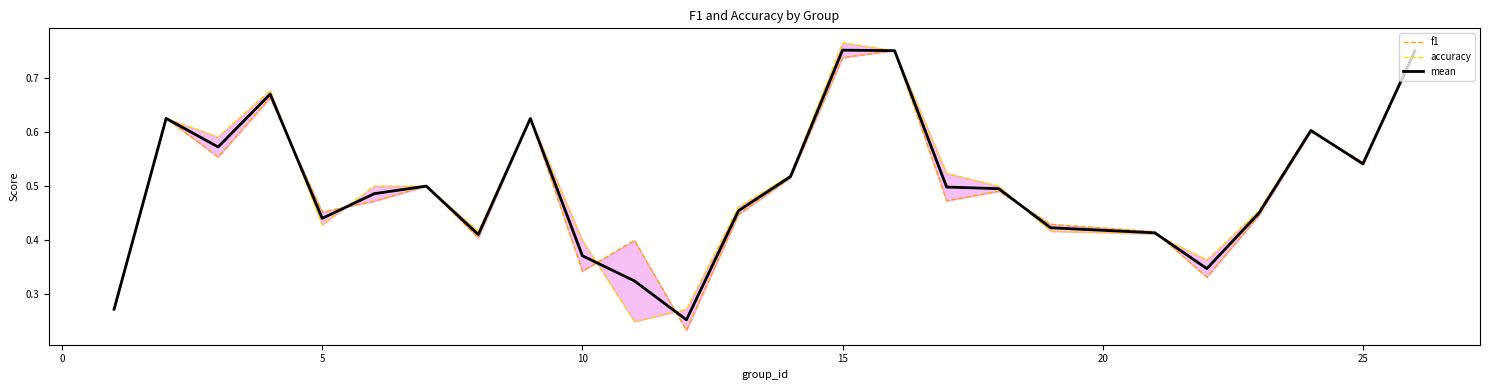

Rank the series by their maximum value, from highest to lowest.

accuracy, mean, f1